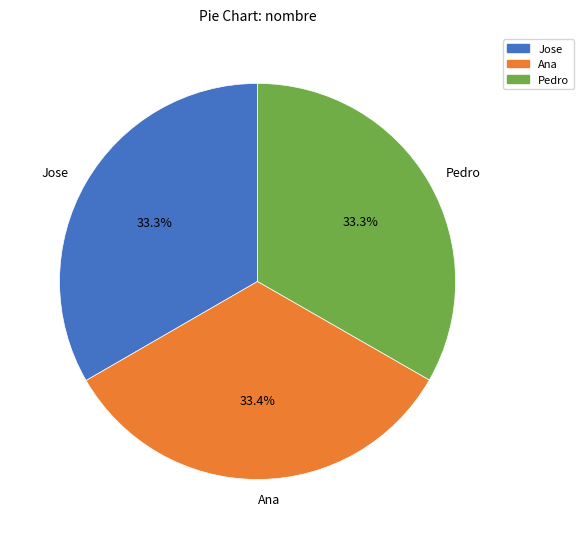

Is Pedro the majority of the pie?

No